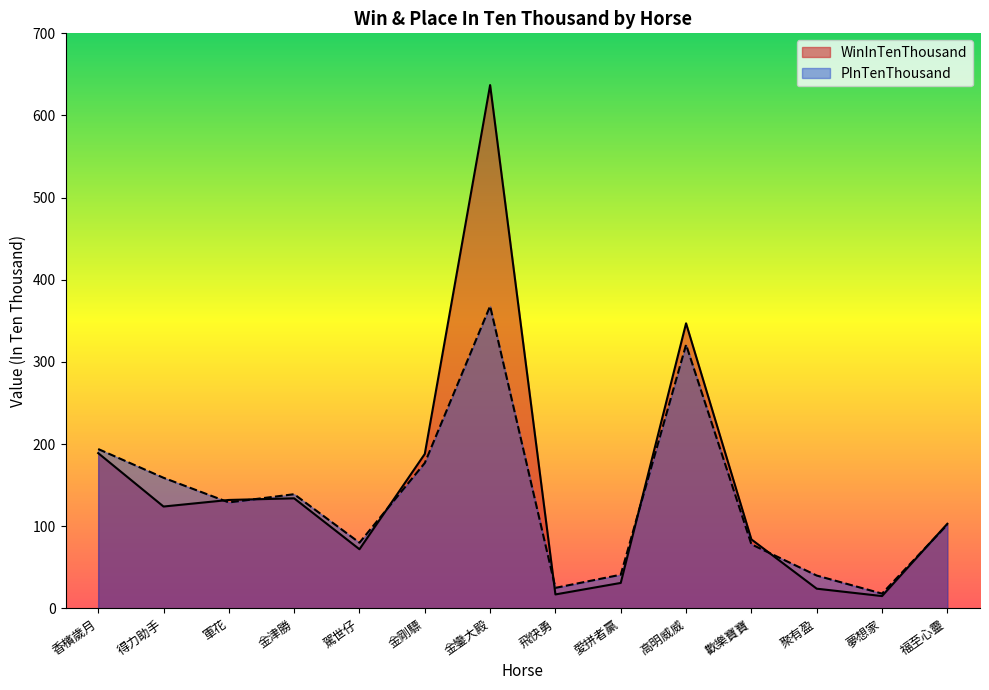

Rank the series by their maximum value, from highest to lowest.

WinInTenThousand, PInTenThousand